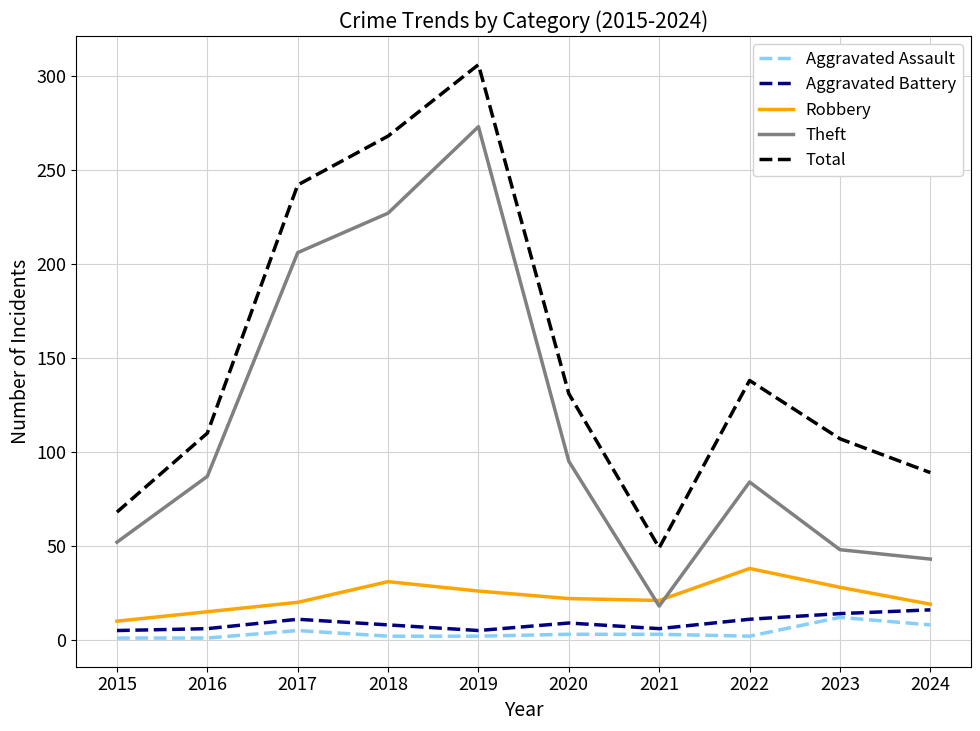

What is the maximum value shown in the chart?

306